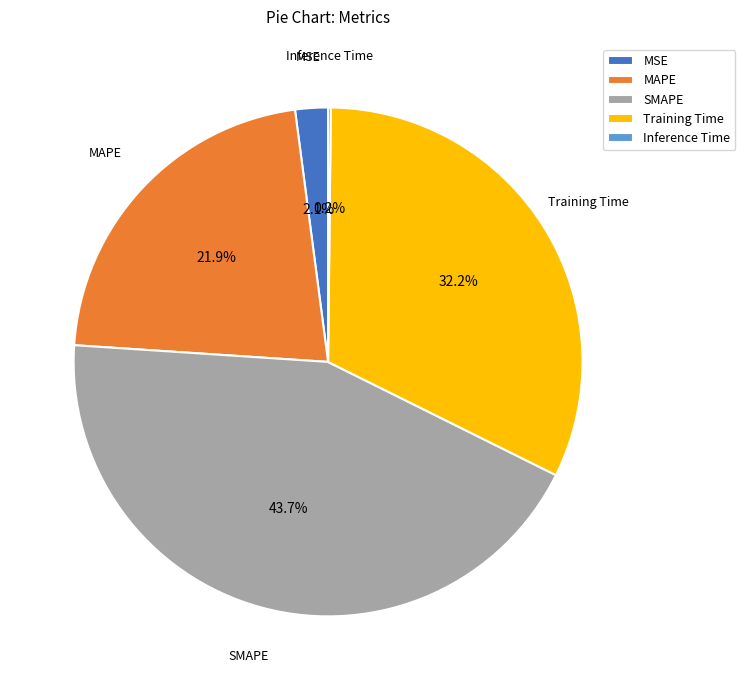

Which has a higher value, MSE or SMAPE?

SMAPE